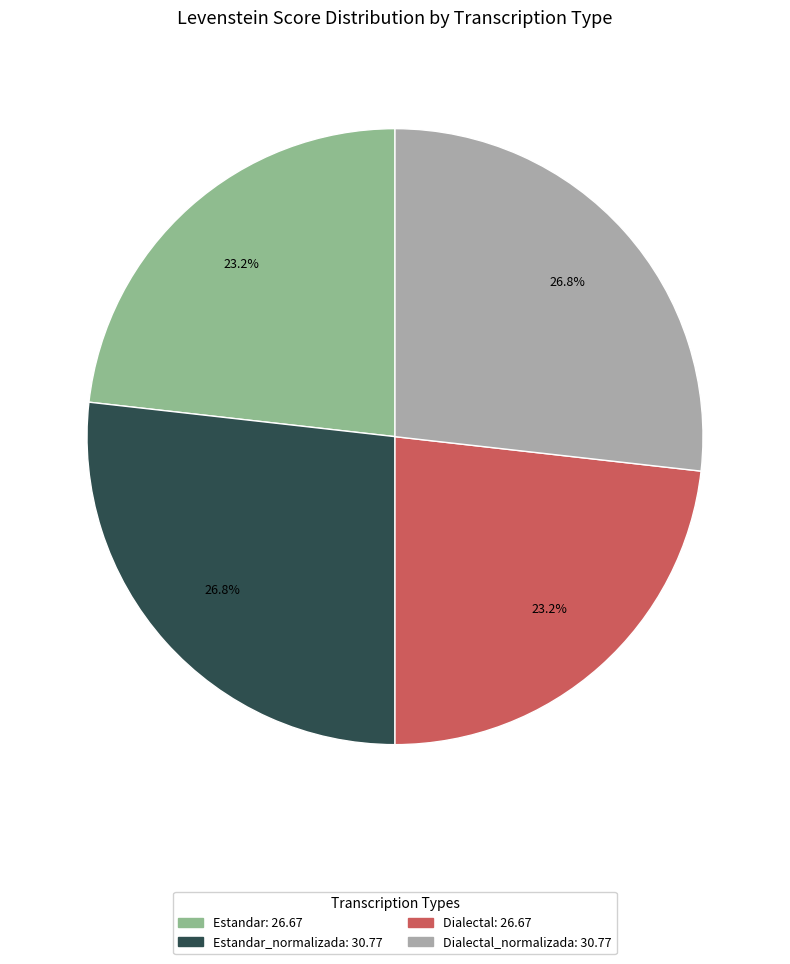

Is there any slice that represents more than half of the pie?

No